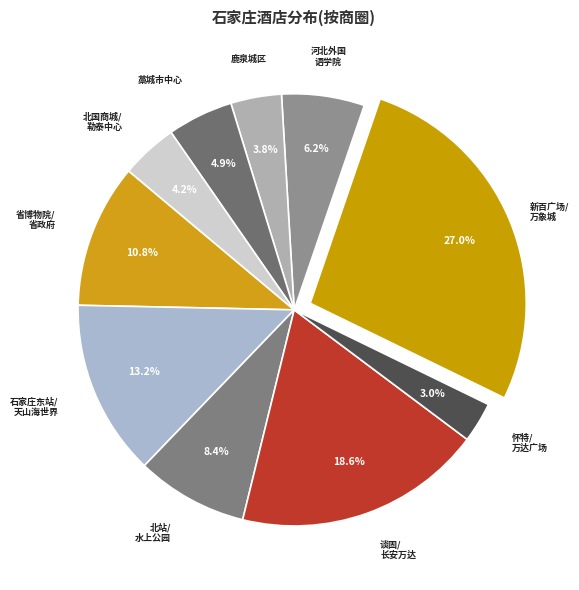

How many slices are in this pie chart?

10